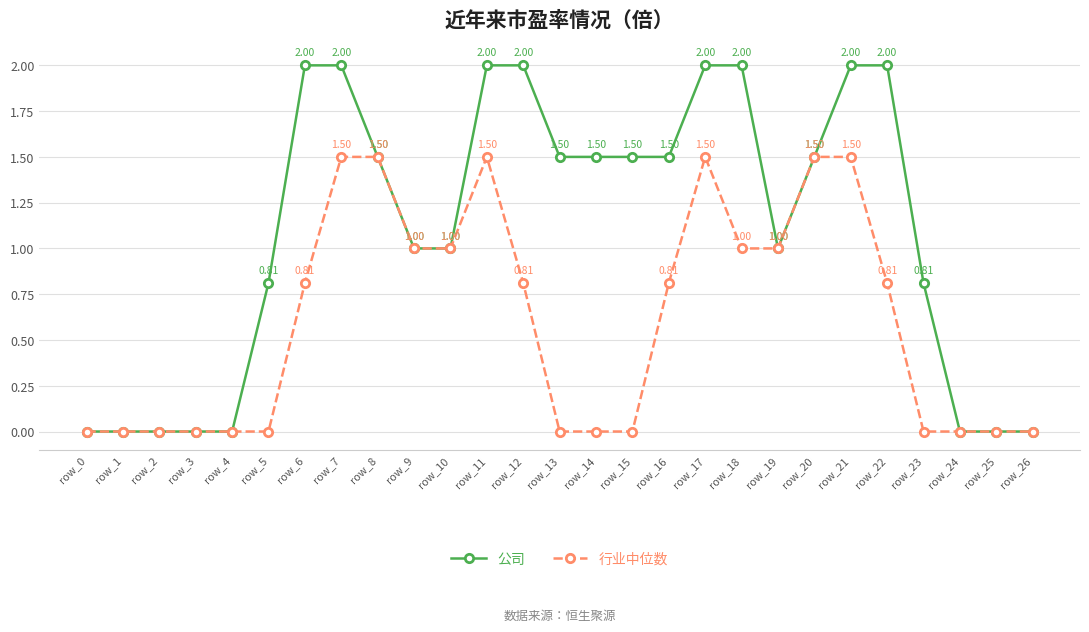

What is the total value across all series at row_10?

2.0